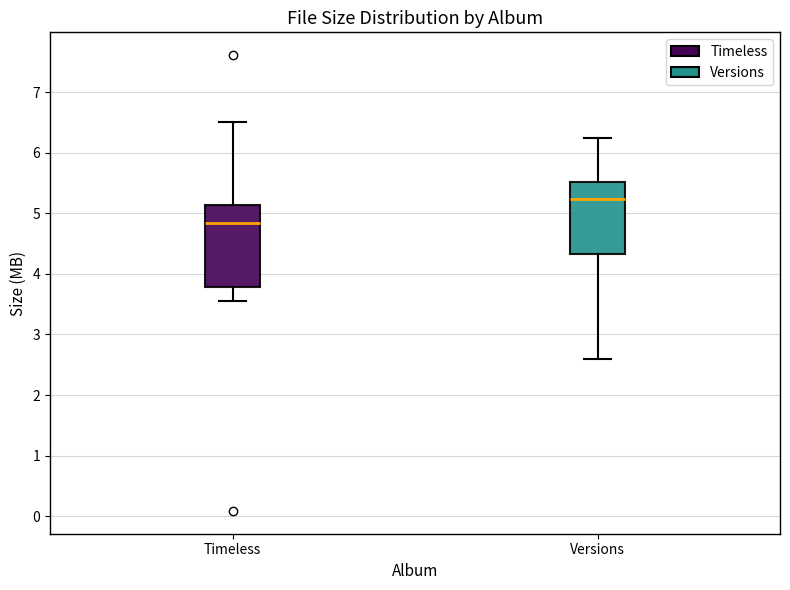

Where is the lower edge of the box for Versions on the y-axis? The values are not printed on the chart, so give them approximately, as read against the axis.

4.3